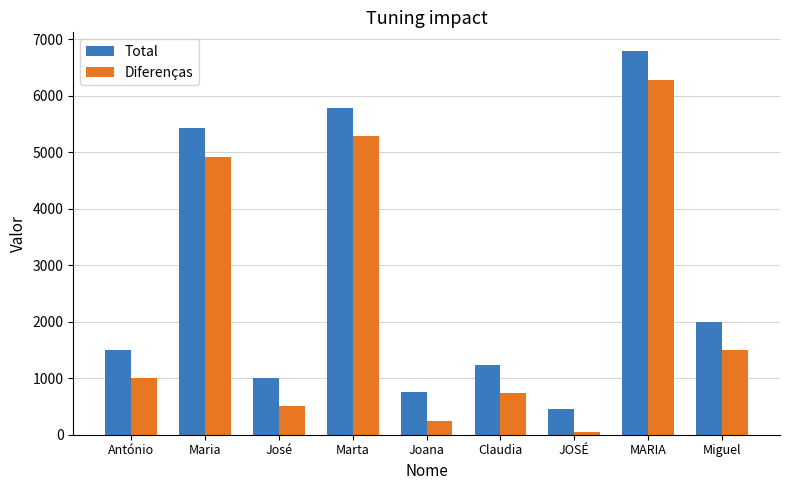

What is the minimum value shown in the chart?

50